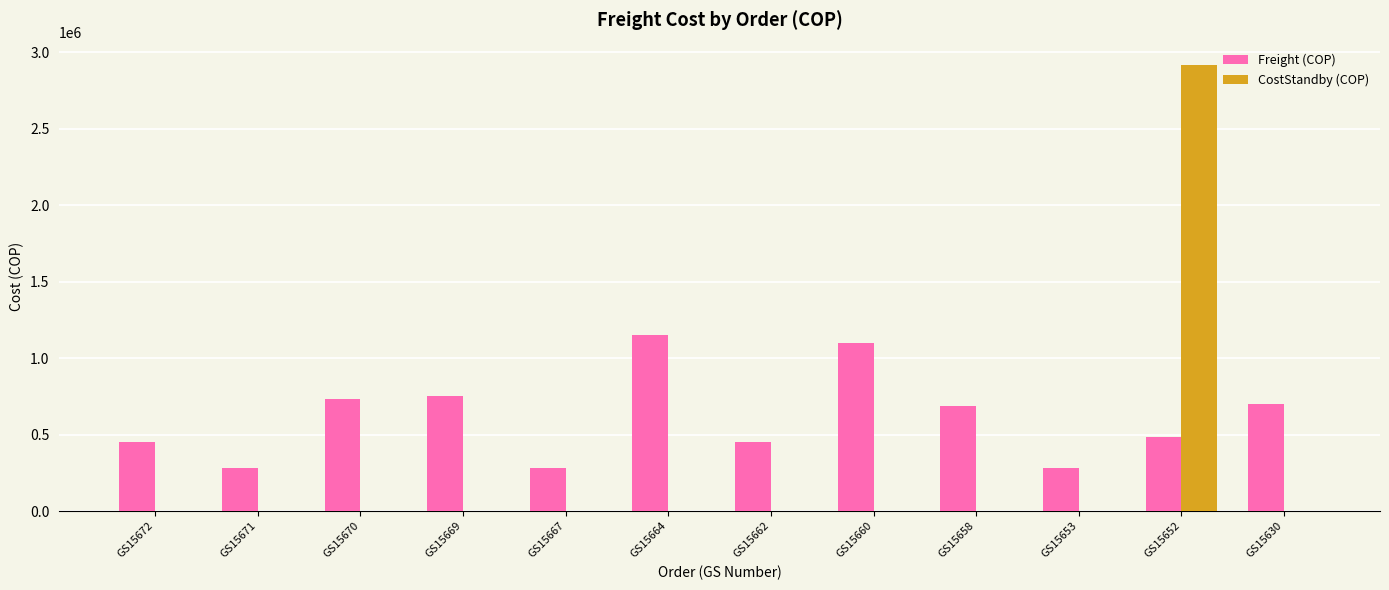

What are all the series names shown in the legend?

Freight (COP), CostStandby (COP)